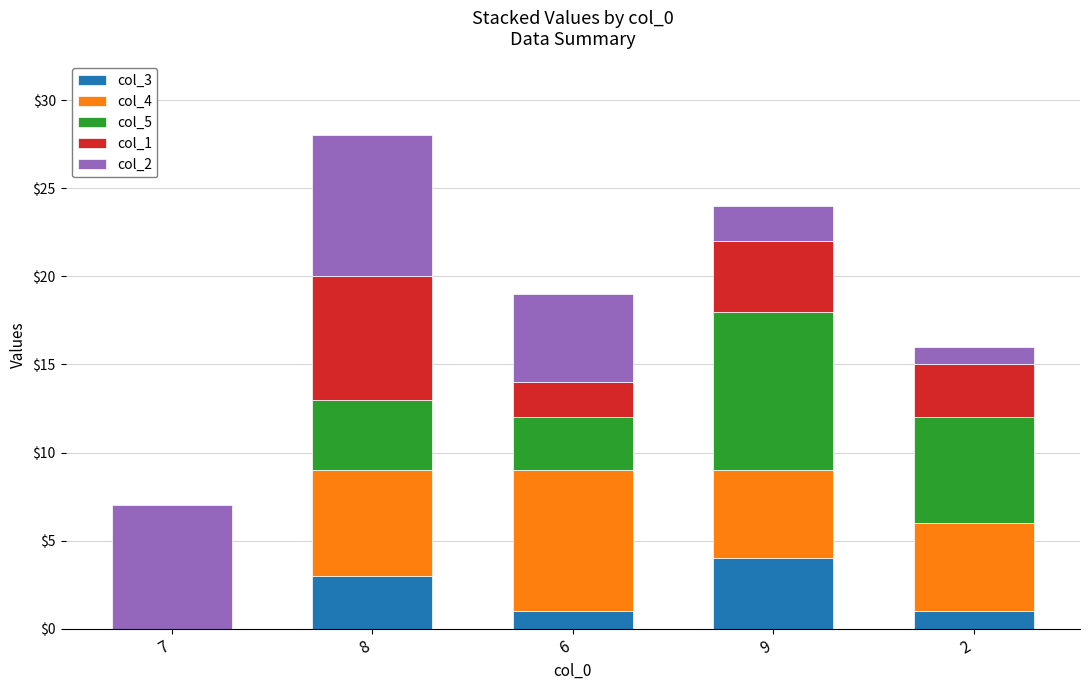

Are the bars grouped side by side (vs. stacked)?

No